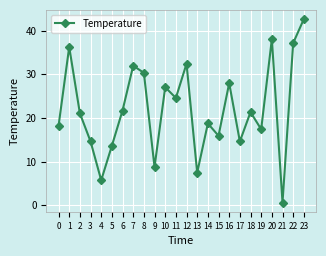

What is the value of the 4th point from the left?

14.6